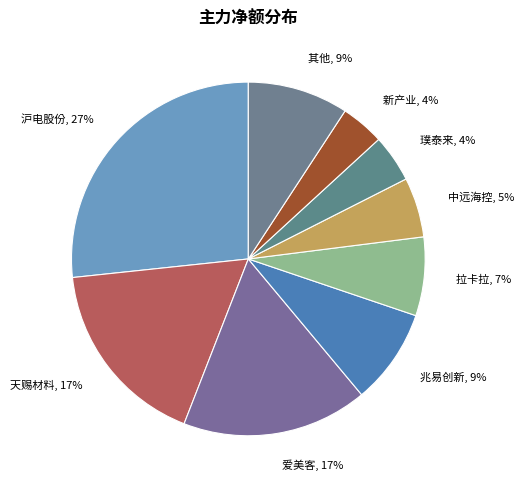

To the nearest percent, what is the average slice percentage?

11%